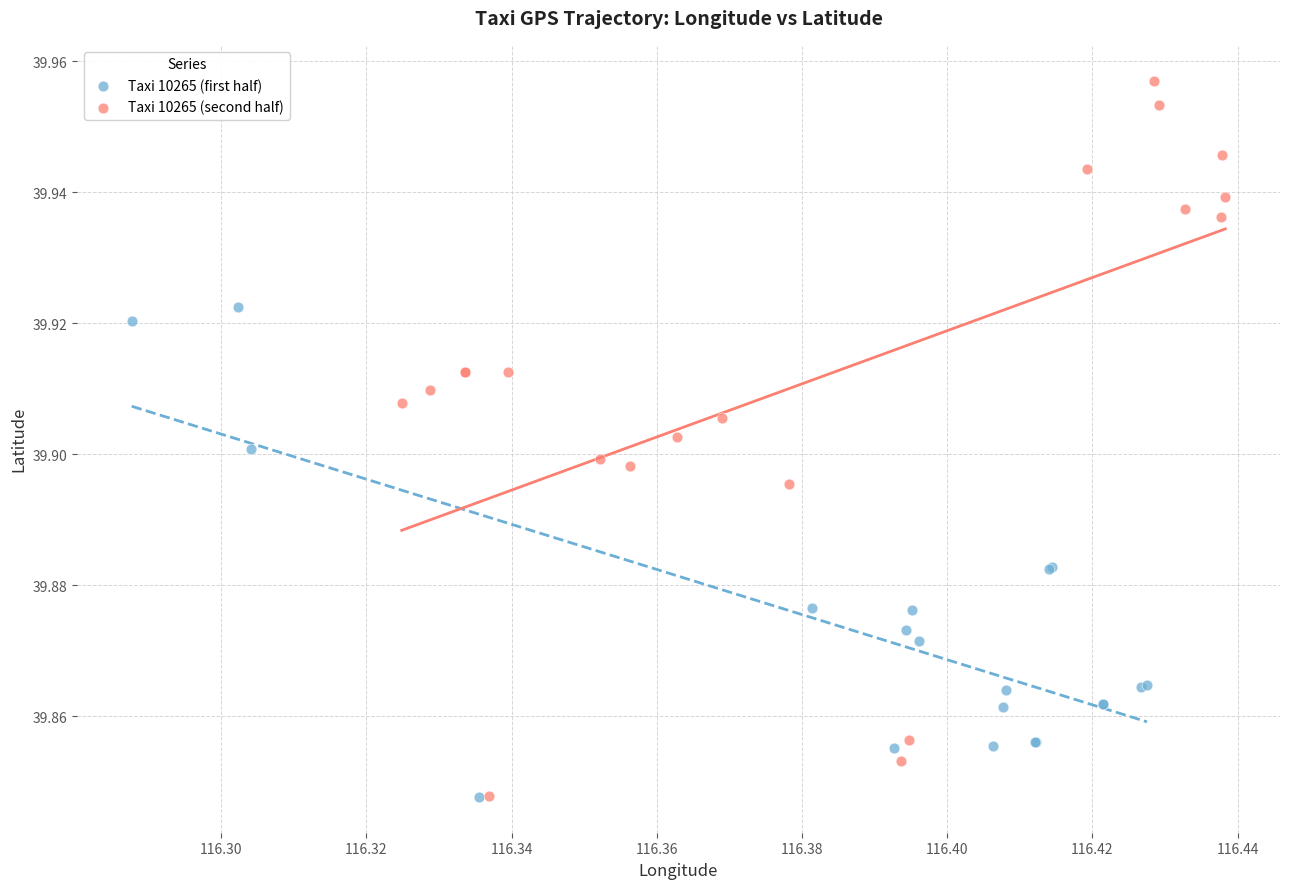

Which series has the widest spread of Y values?

Taxi 10265 (second half)